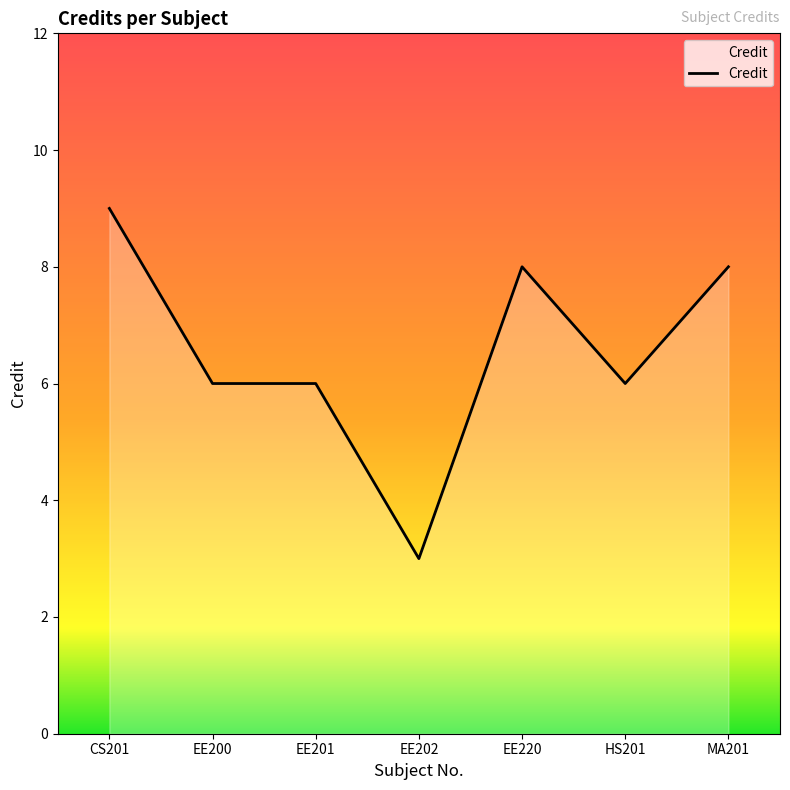

What is the greatest value displayed?

9